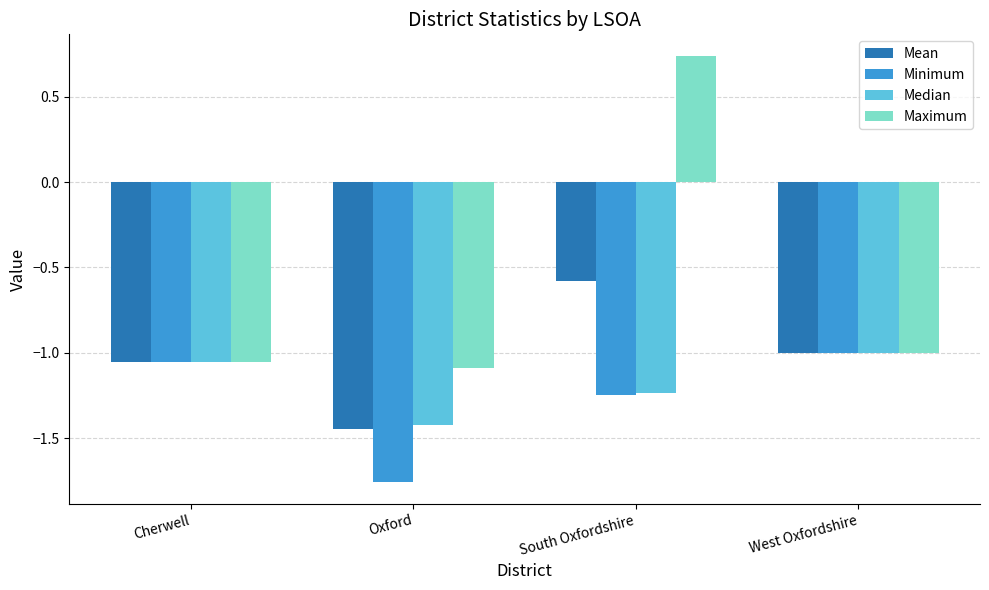

What are all the series names shown in the legend?

Mean, Minimum, Median, Maximum